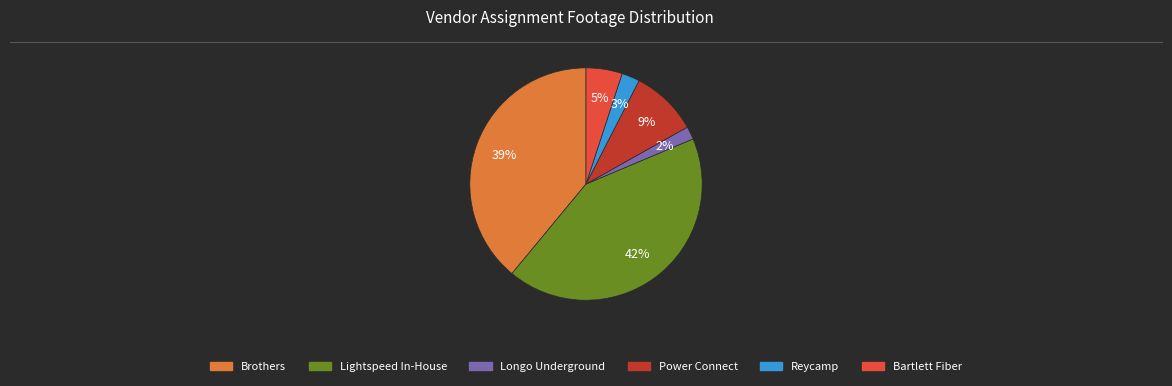

Rank the categories by value from lowest to highest.

Longo Underground, Reycamp, Bartlett Fiber, Power Connect, Brothers, Lightspeed In-House